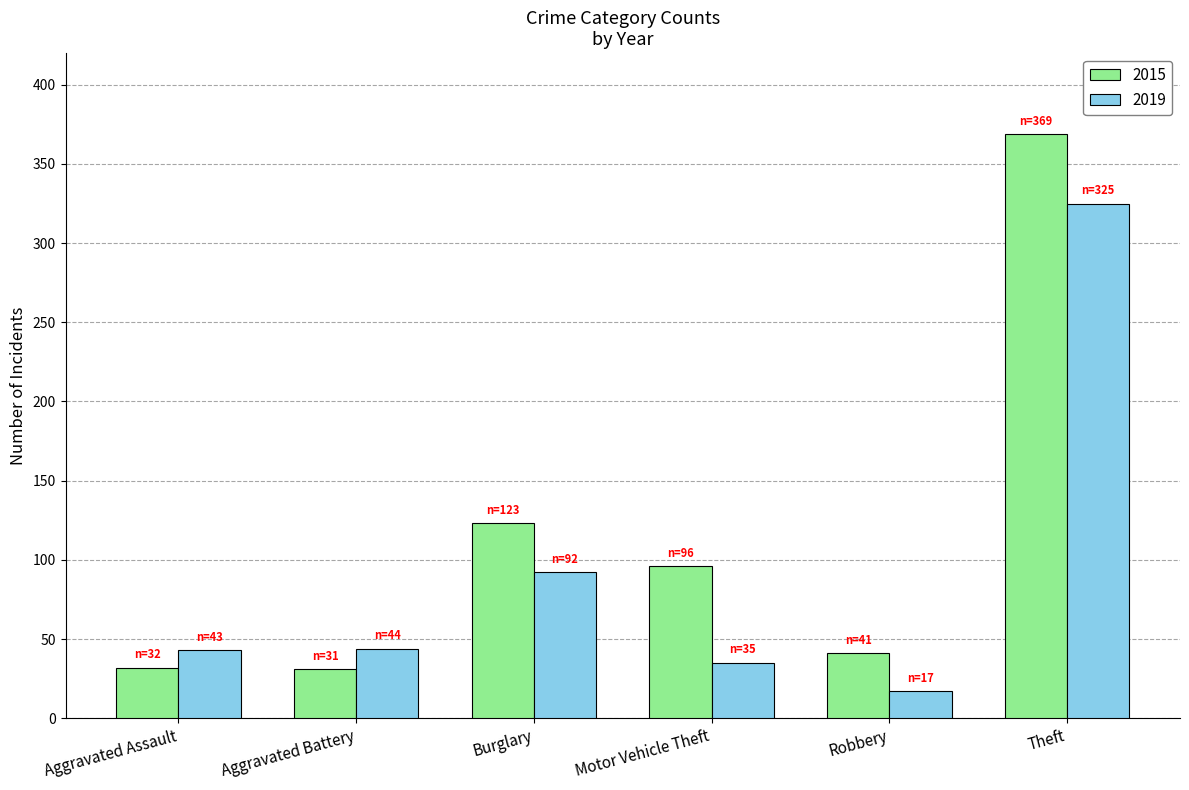

What is the average value of the 2015 series?

115